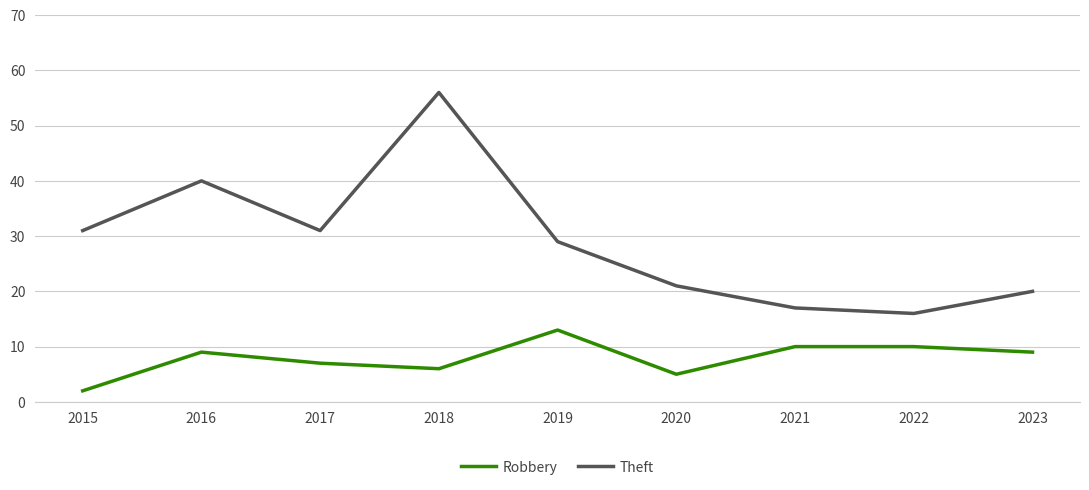

Which series has the largest total across all categories?

Theft